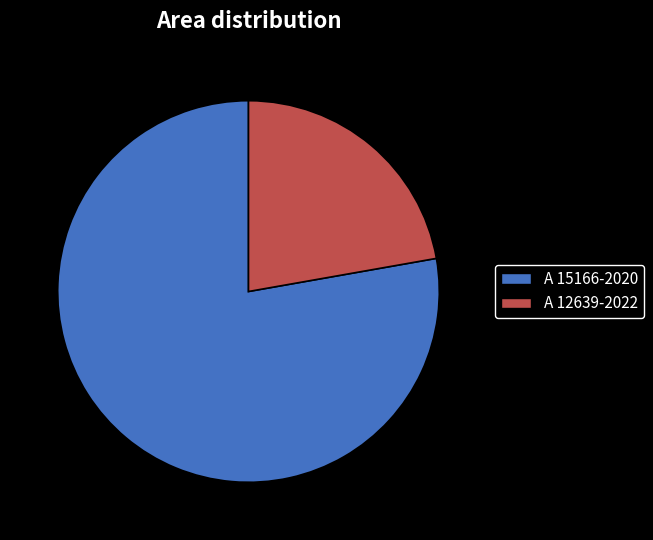

Do A 12639-2022 and A 15166-2020 together represent more than half of the pie?

Yes